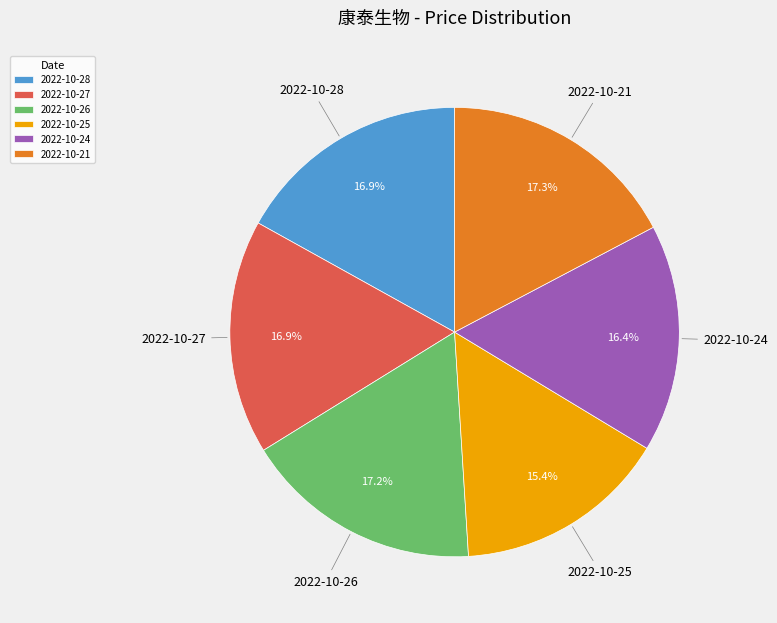

Is it true that 2022-10-26 is 4% of the pie?

False